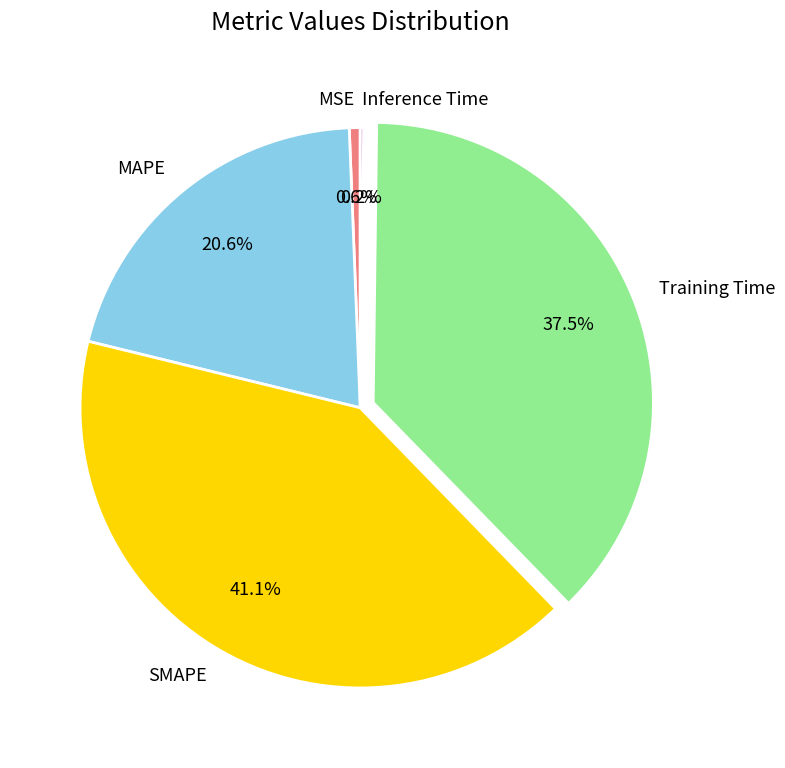

Approximately how many times larger is the value at SMAPE compared to MAPE?

2.0